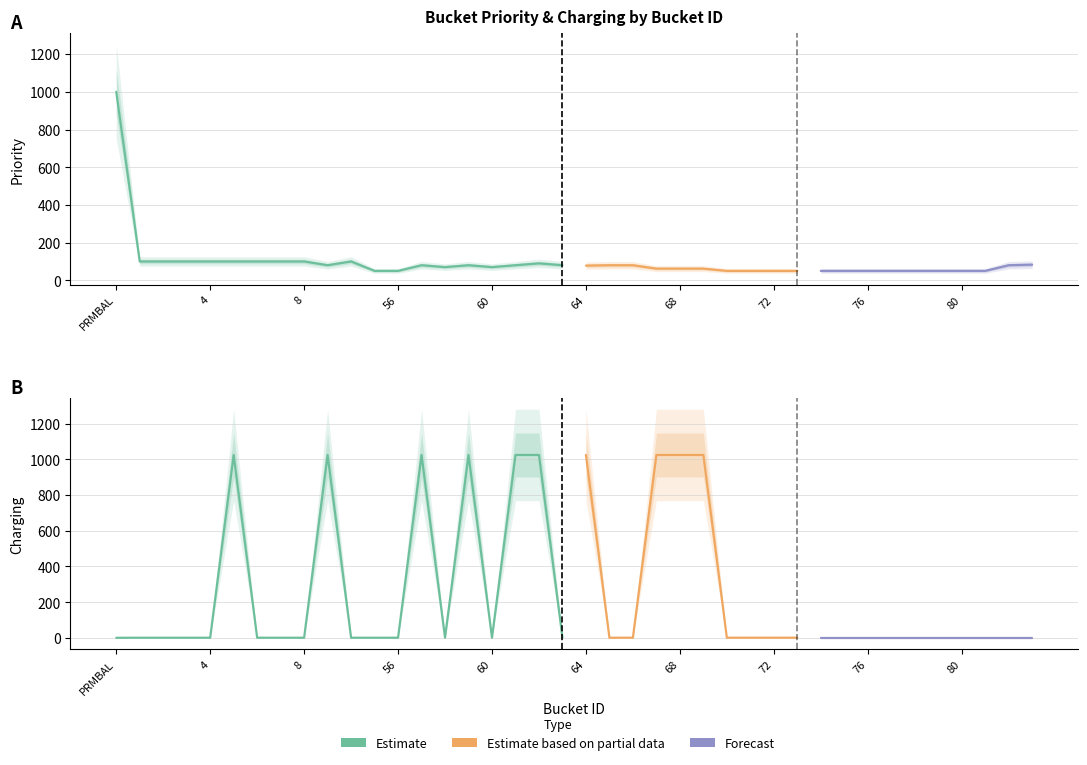

The Charging series shows 0.1 at PRMBAL. True or false?

False